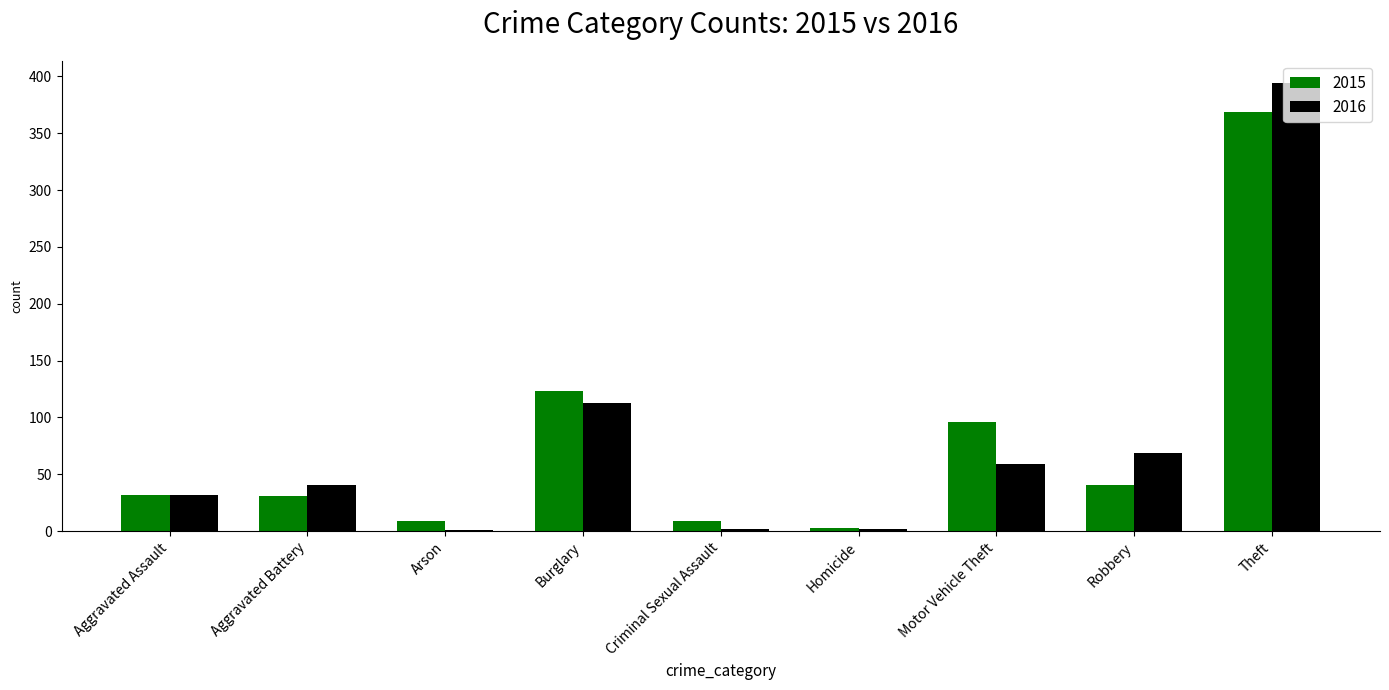

What are all the series names shown in the legend?

2015, 2016